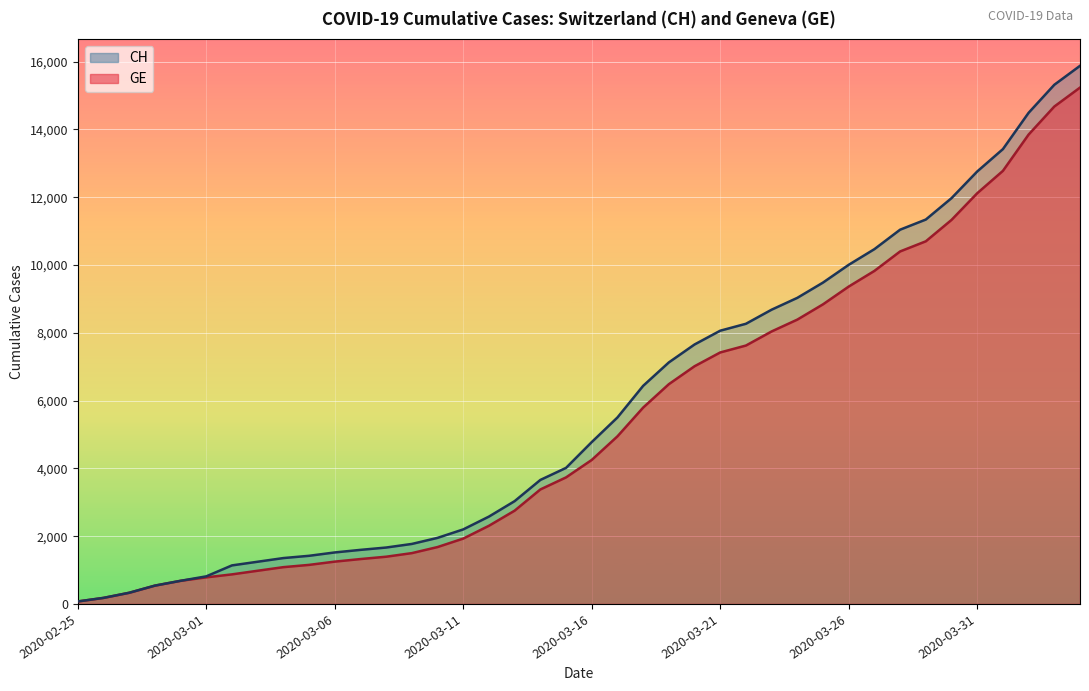

Which series has the largest total across all categories?

CH